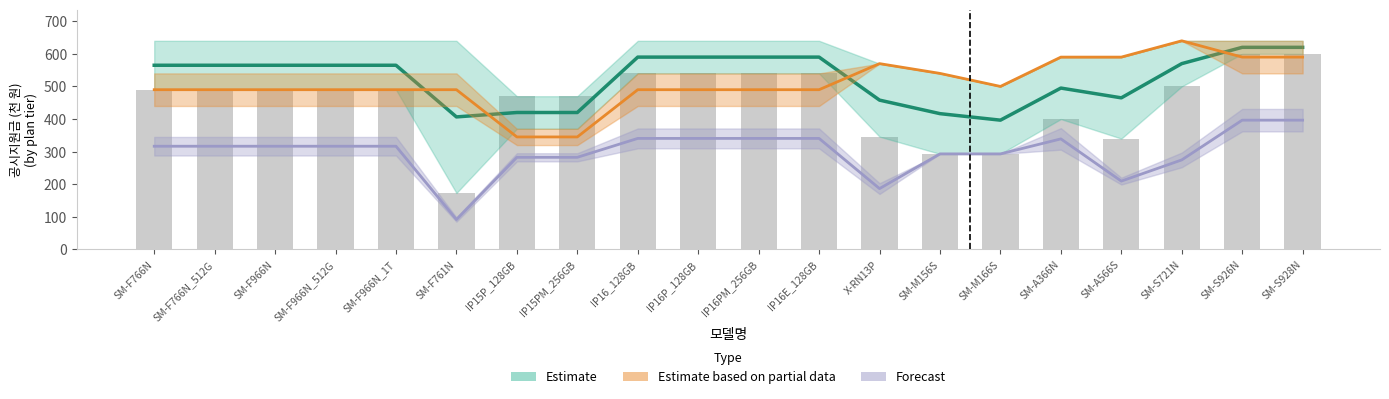

What is the label of the 8th bar from the left?

IP15PM_256GB